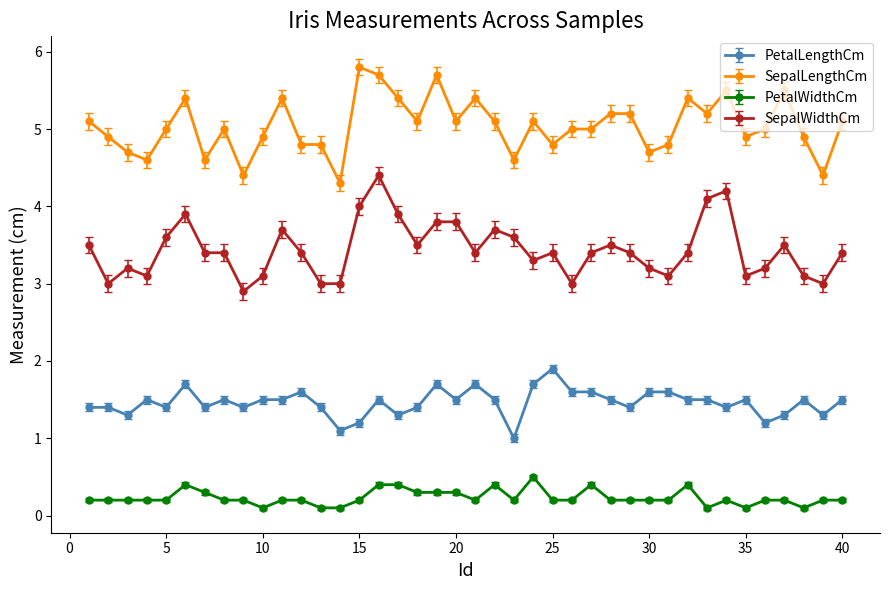

What is the minimum value shown in the chart?

0.1